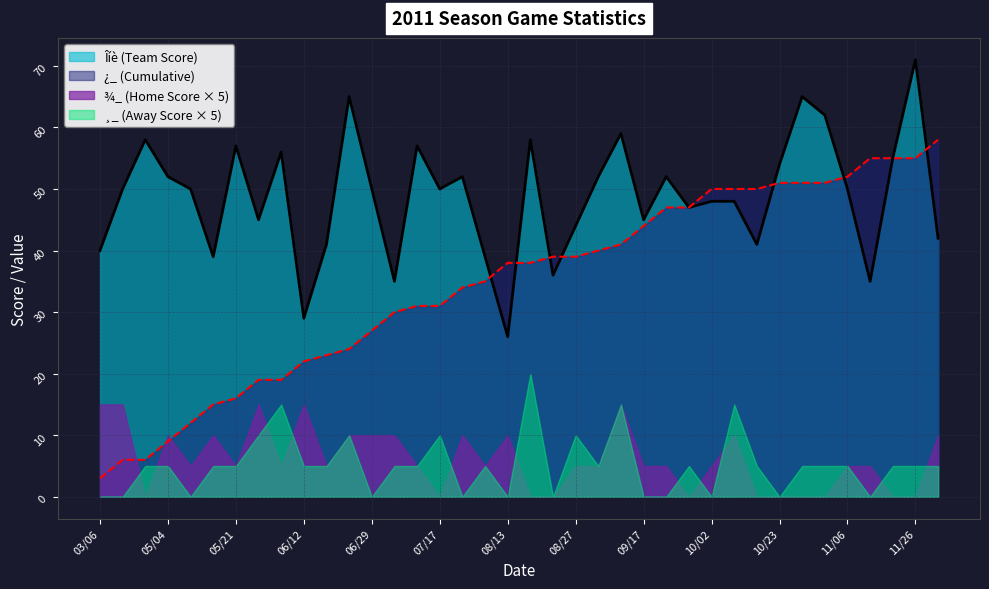

Between which two adjacent categories do ¿_ (Cumulative) and Îíè (Team Score) first intersect?

07/31 and 08/13